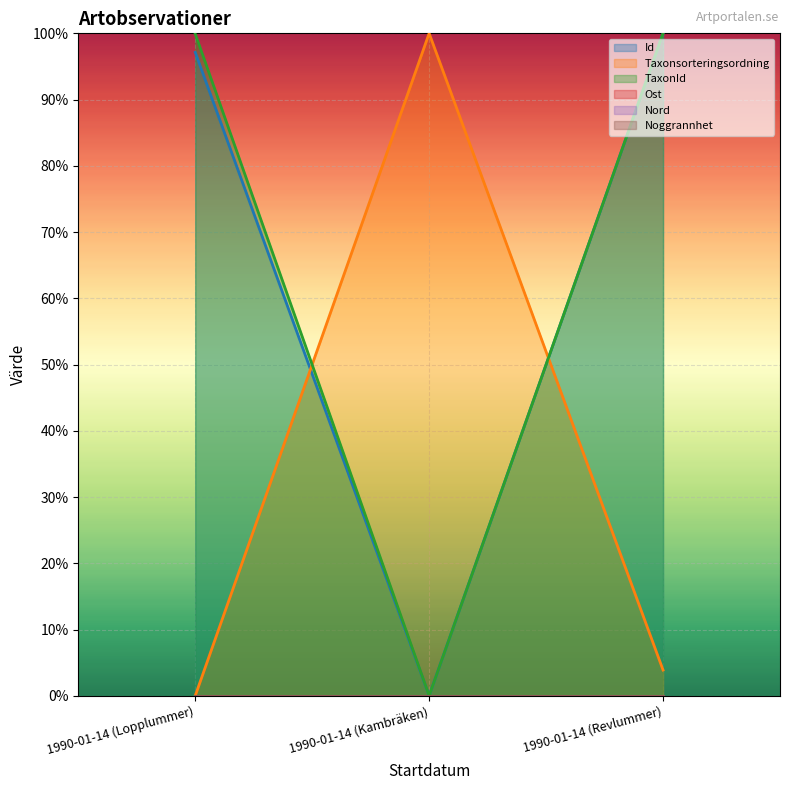

Does the chart display data point markers on the line(s)?

No